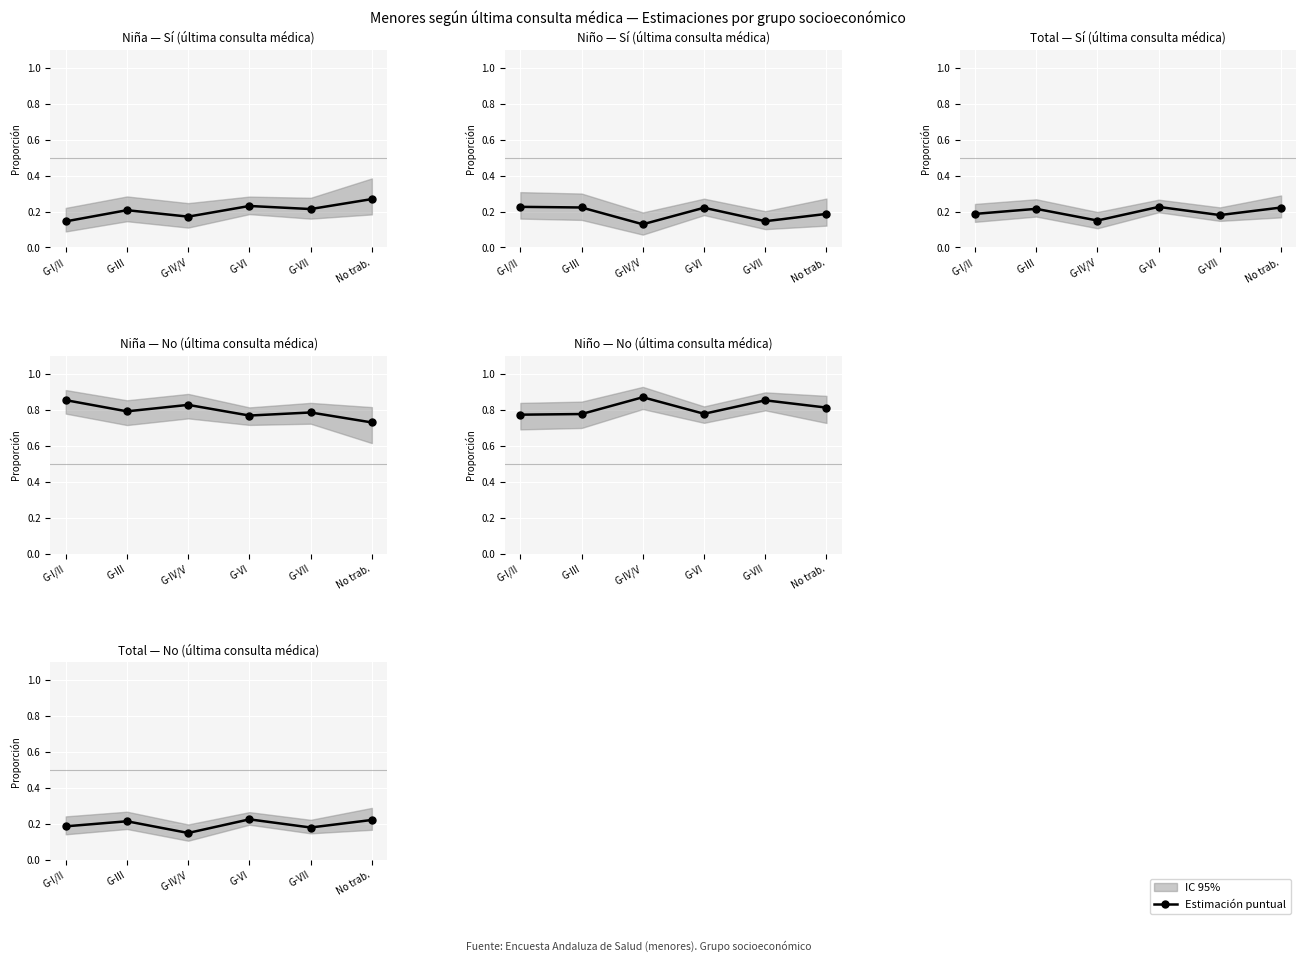

What is the label of the 3rd point from the right?

G-VI